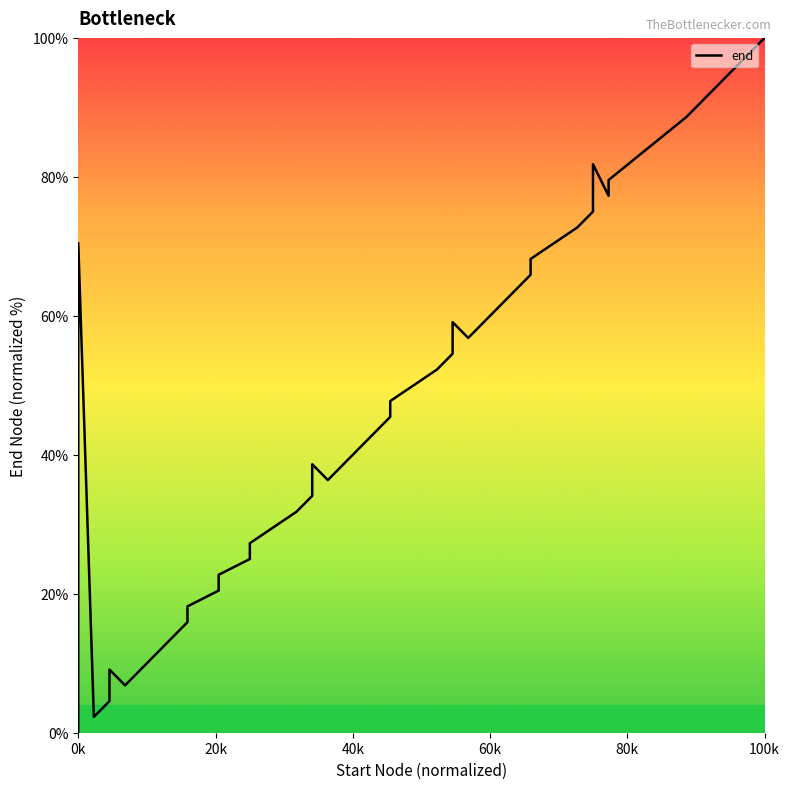

What is the greatest value displayed?

100.0